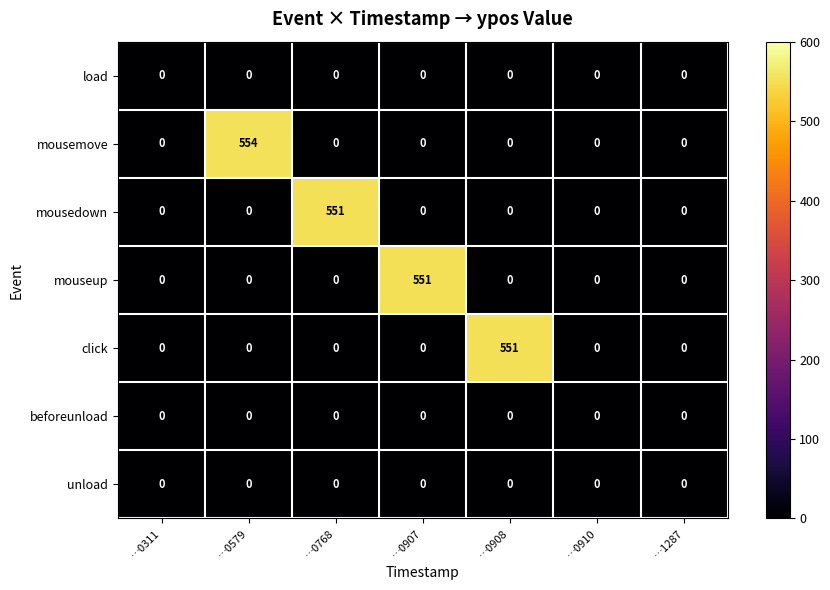

The mousemove series shows 0 at …0908. True or false?

True